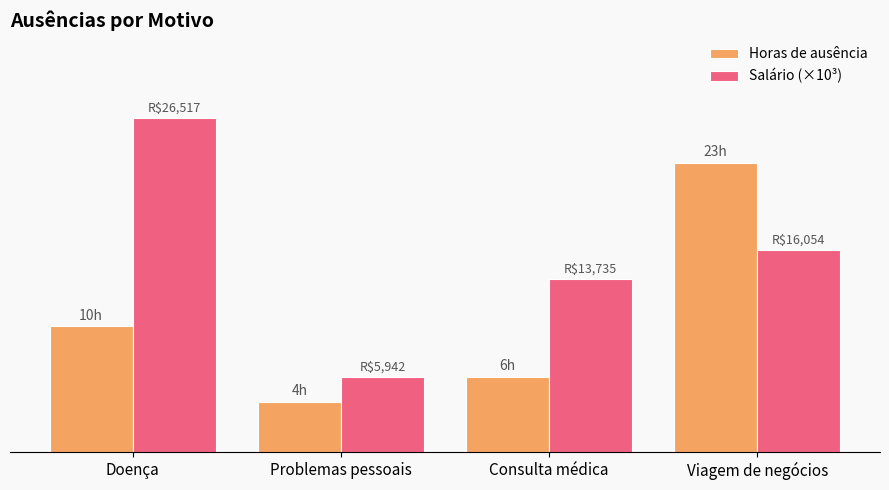

At which label is Horas de ausência closest to 13?

Doença